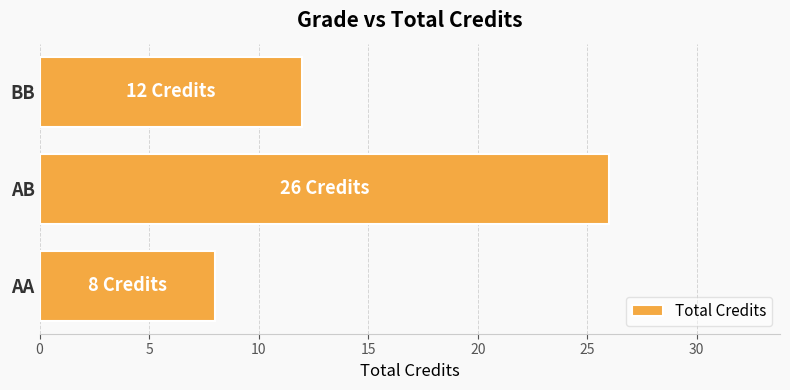

Count the number of data series in this chart.

1